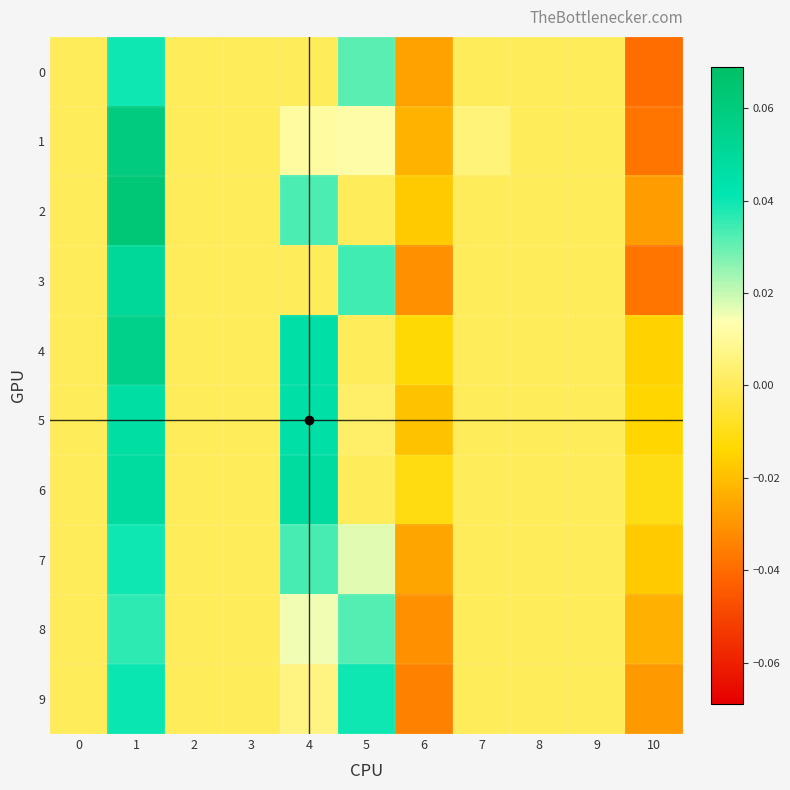

At which category is the sum across all series the highest?

1